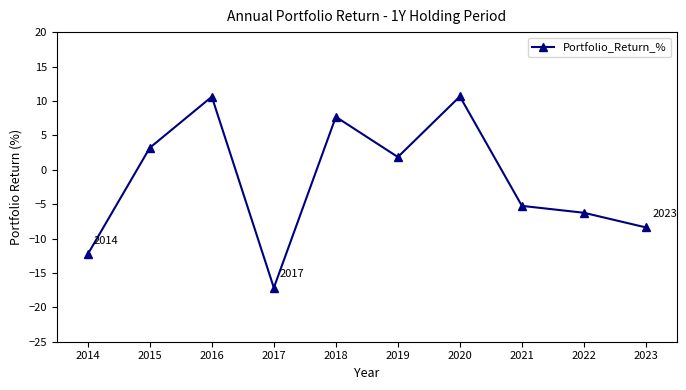

True or false: there are more than 1 points higher than both neighbors.

True